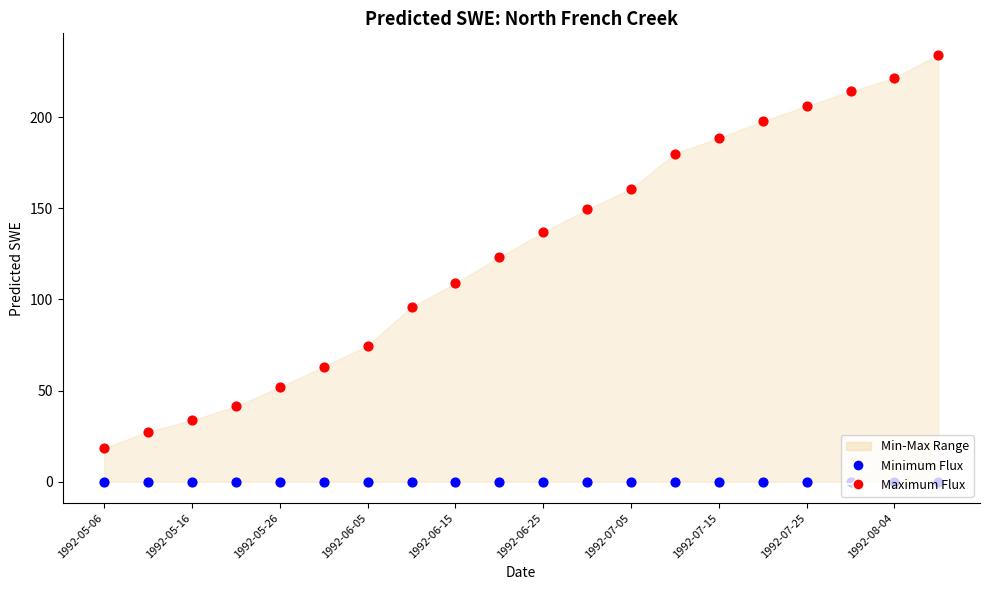

Which series has the widest spread of Y values?

Maximum Flux